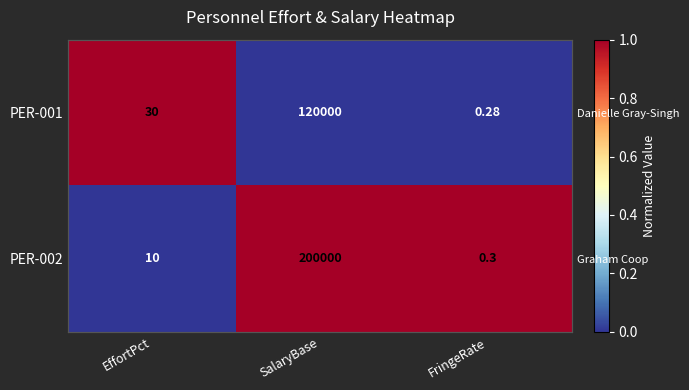

At which label does PER-001 reach its peak?

EffortPct